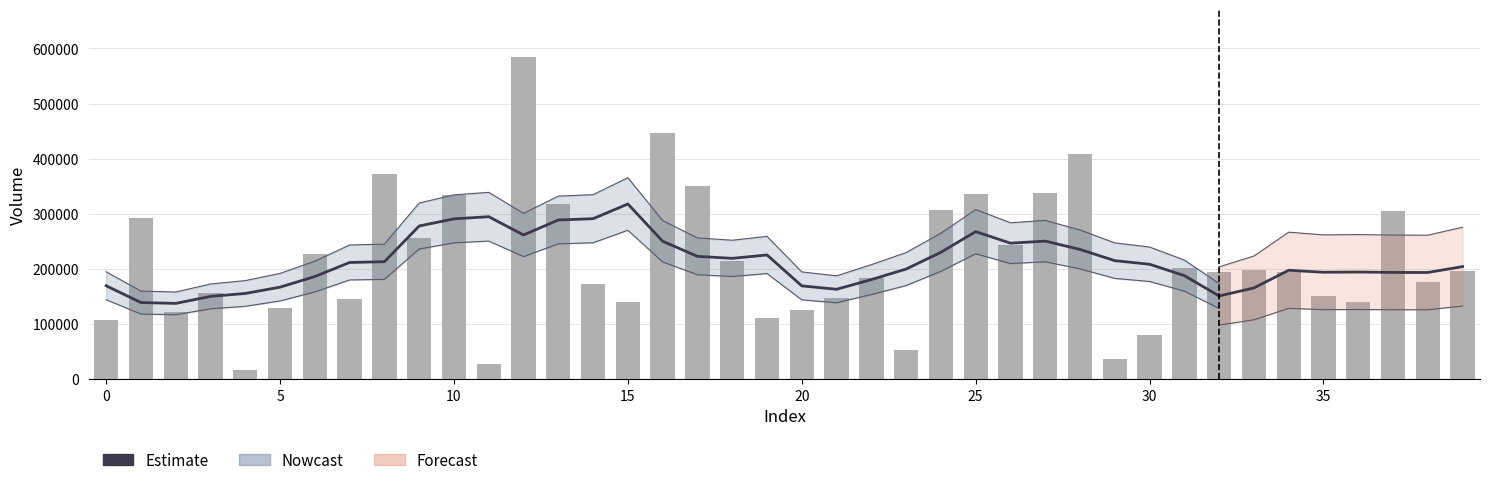

The chart shows a value of 220476.6 at 20. True or false?

False